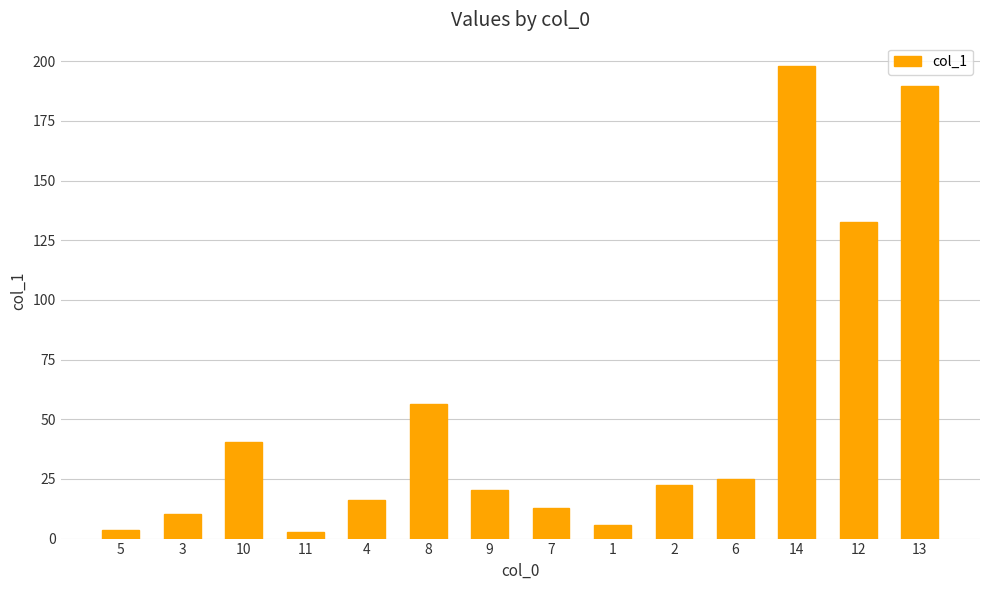

What is the approximate value at 14?

197.9